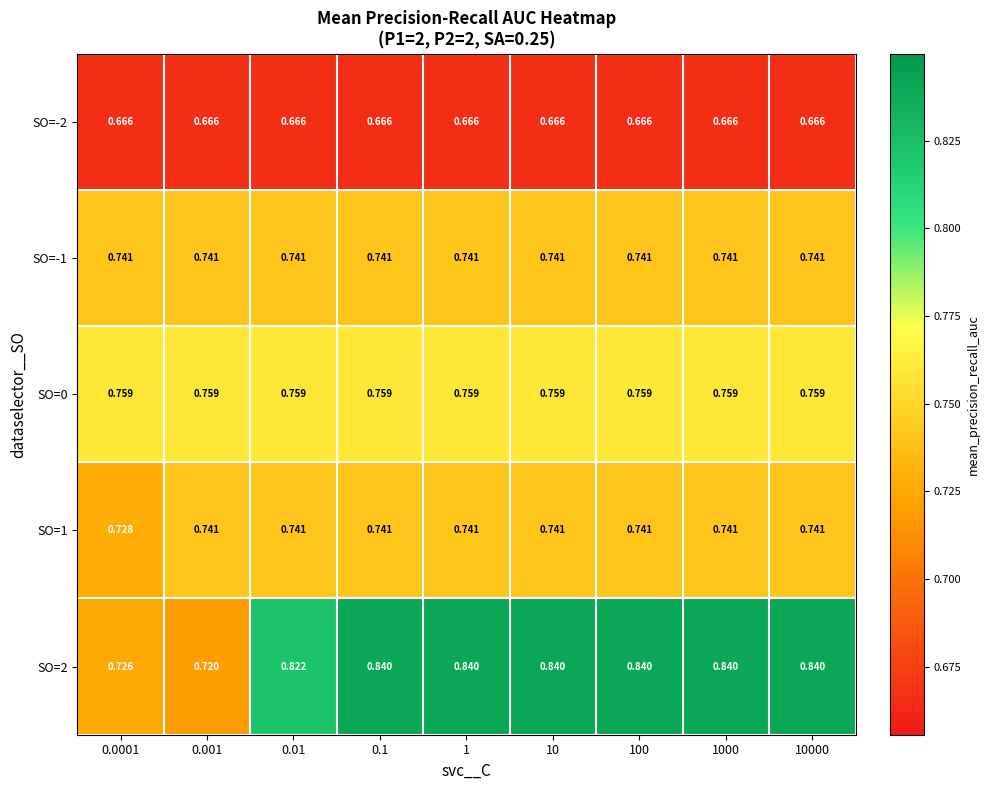

Is the value of SO=-2 at 0.001 greater than the value of SO=0 at 0.001?

No